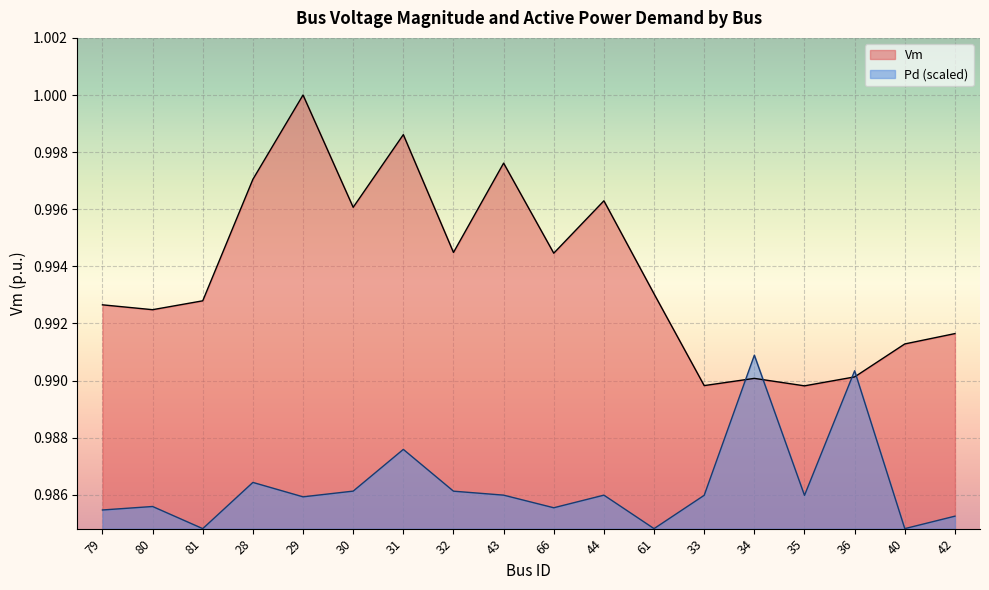

Reading left to right, transcribe all the data shown in this chart.

Vm: 79=1.0	80=1.0	81=1.0	28=1.0	29=1.0	30=1.0	31=1.0	32=1.0	43=1.0	66=1.0	44=1.0	61=1.0	33=1.0	34=1.0	35=1.0	36=1.0	40=1.0	42=1.0
Pd: 79=1.0	80=1.0	81=1.0	28=1.0	29=1.0	30=1.0	31=1.0	32=1.0	43=1.0	66=1.0	44=1.0	61=1.0	33=1.0	34=1.0	35=1.0	36=1.0	40=1.0	42=1.0